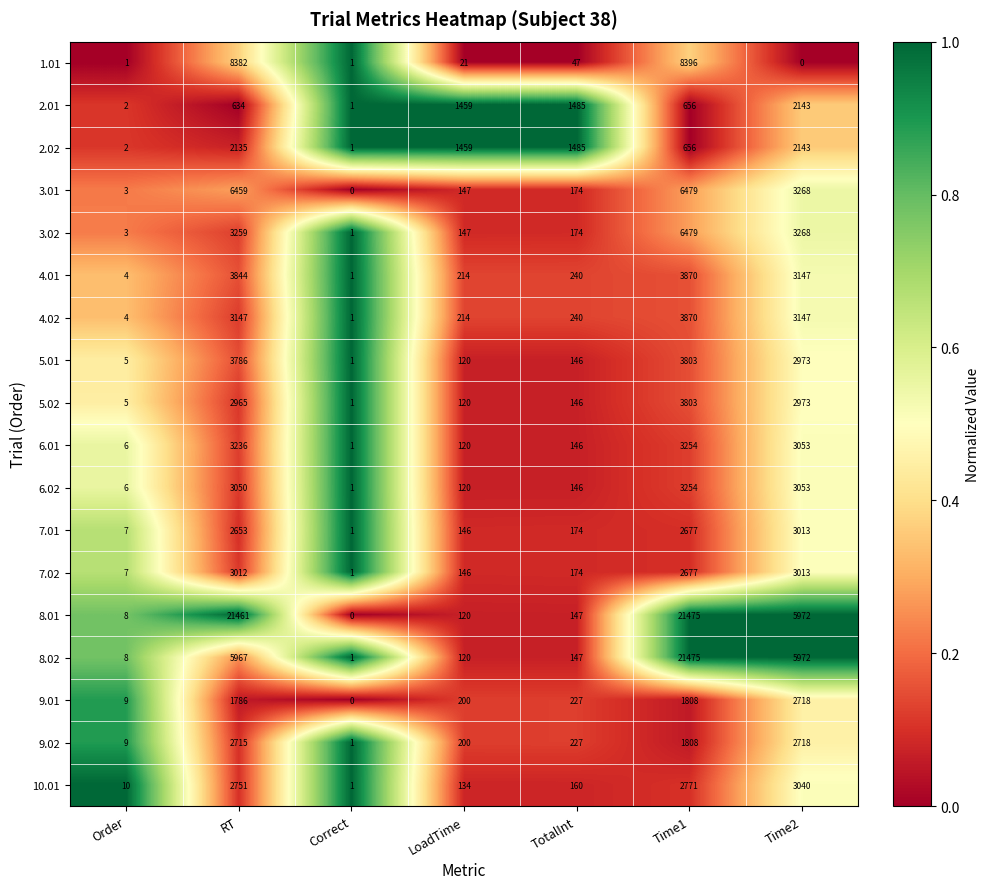

Rank the categories by 3.01 value from highest to lowest.

Time1, RT, Time2, TotalInt, LoadTime, Order, Correct